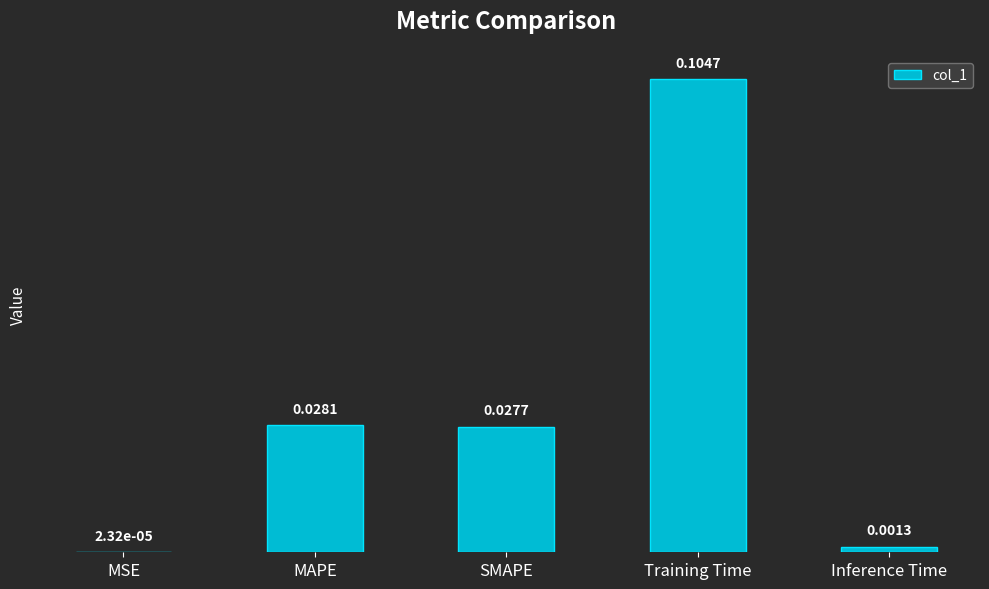

At which label is the value closest to 0?

MSE